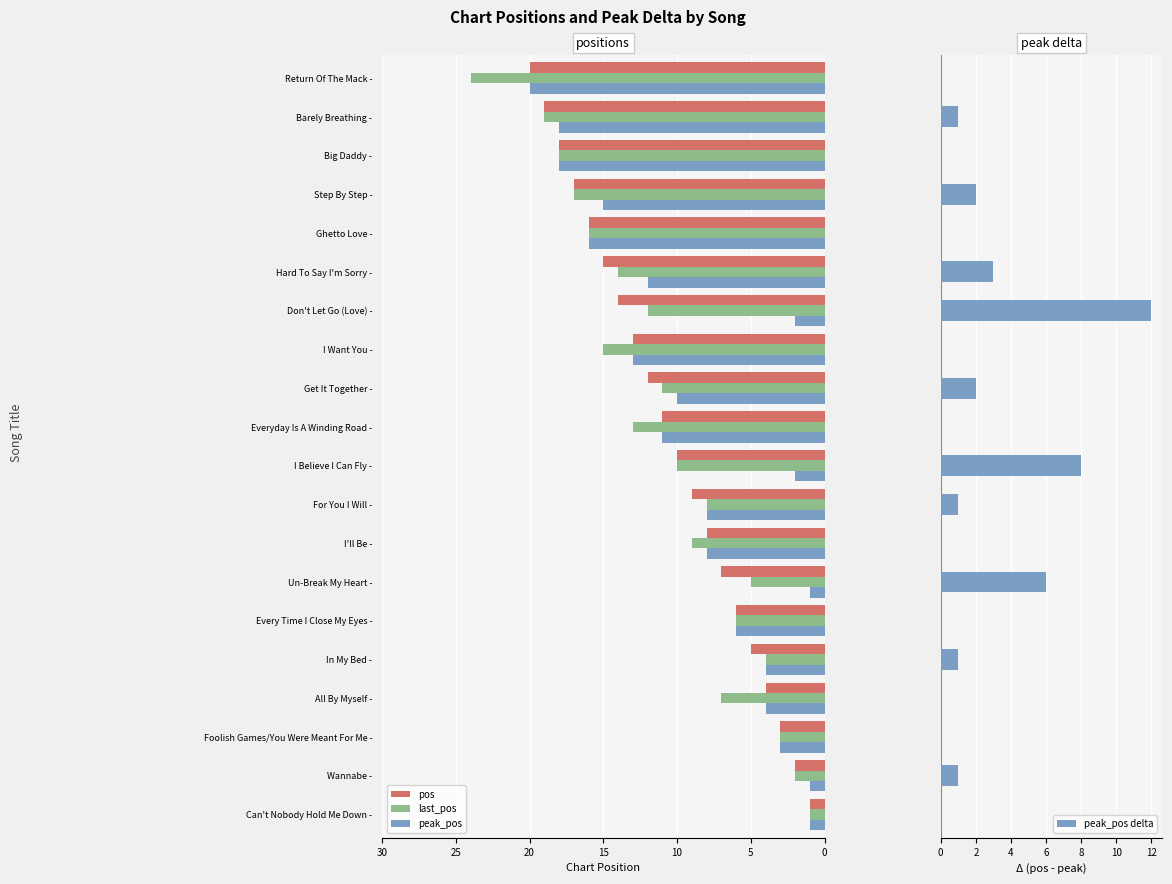

At which label does pos reach its minimum?

Can't Nobody Hold Me Down -